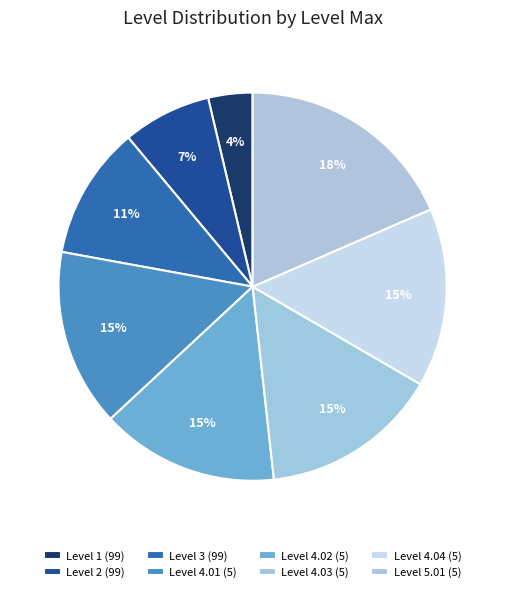

To the nearest percent, what is the difference between the Level 4.02 (5) and Level 5.01 (5) slice percentages?

4%